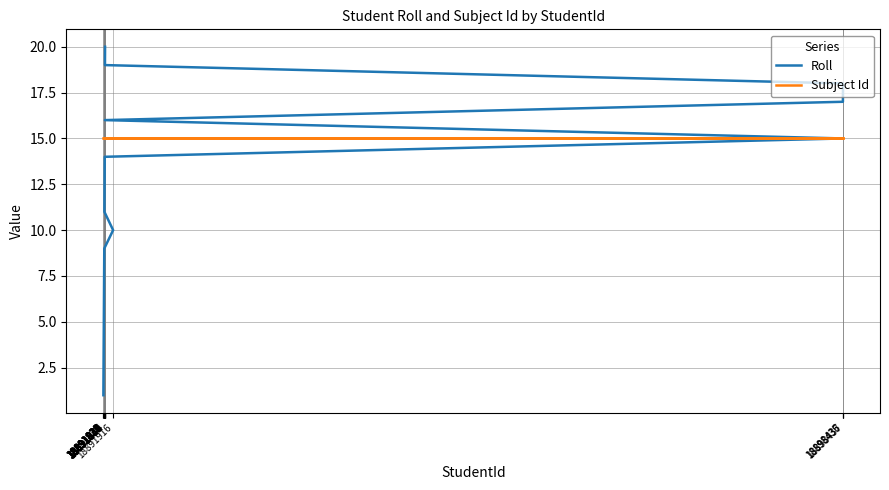

Rank the series by their maximum value, from highest to lowest.

Roll, Subject Id